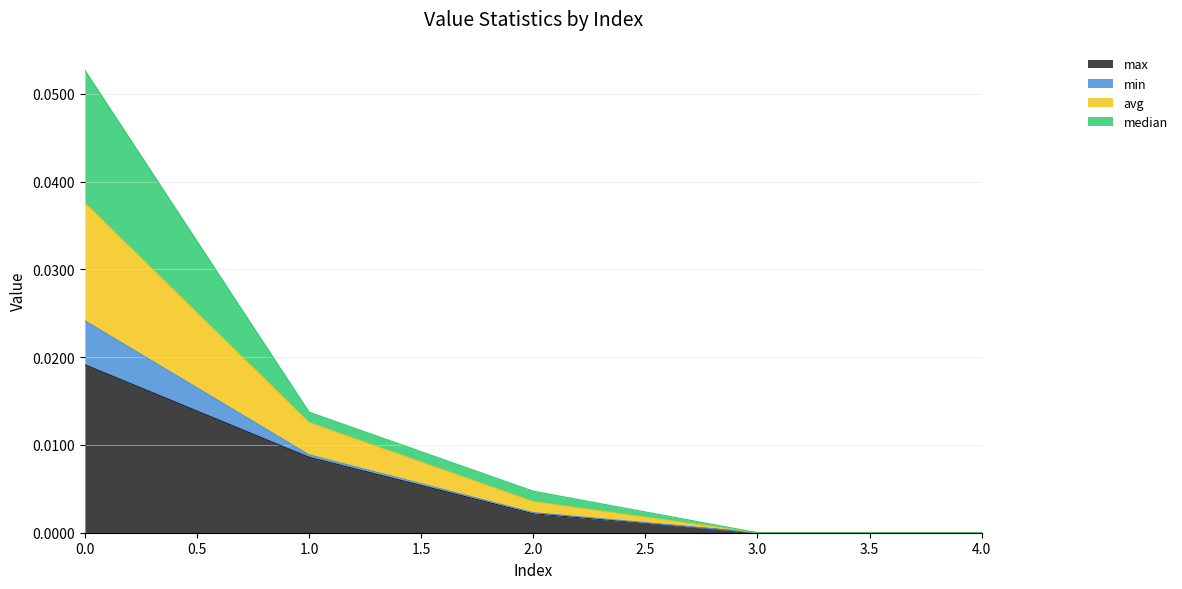

True or false: avg and max intersect in this chart.

False